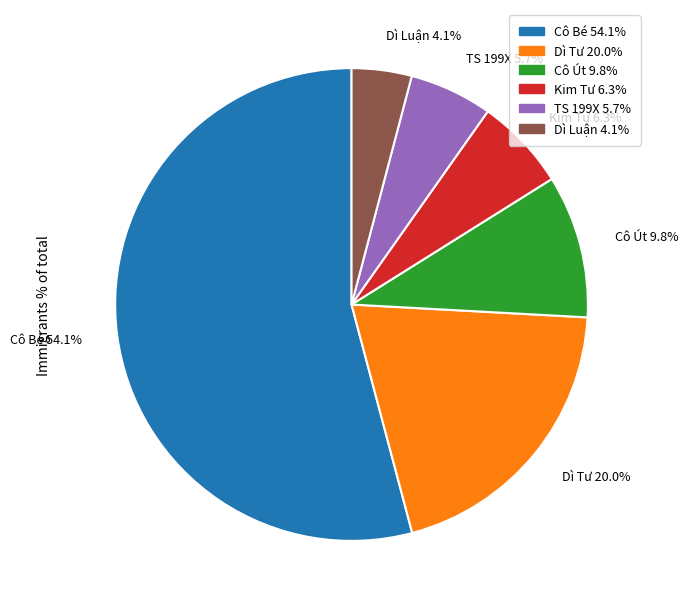

How much of the chart is everything except Kim Tư?

93.7%